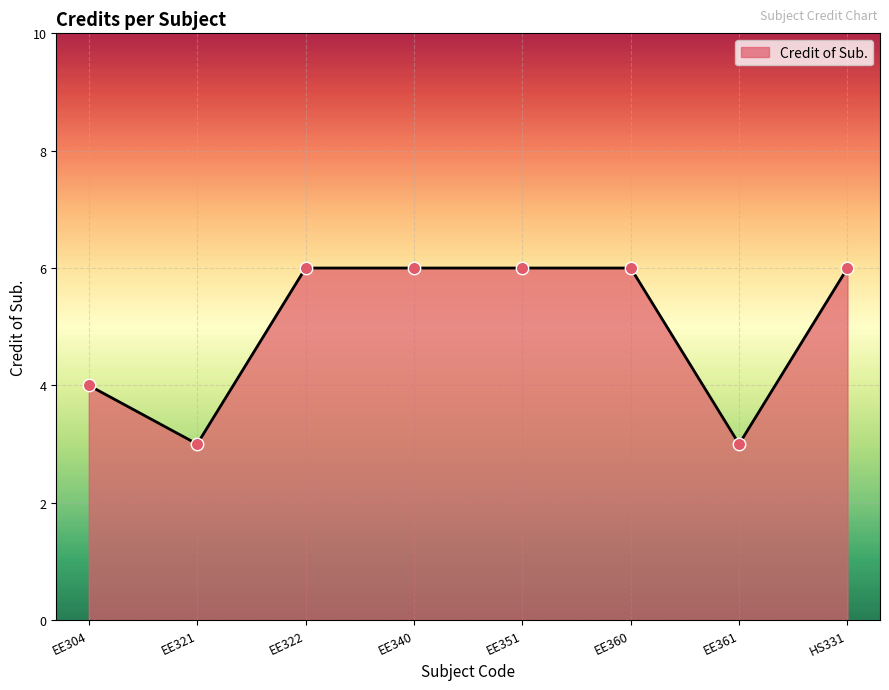

What is the change in value from EE360 to EE361?

-3